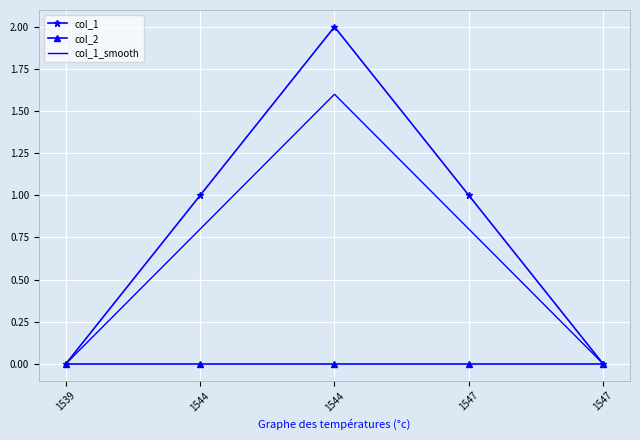

Reading left to right, what are all the values shown in this chart?

col_1: 0.0	1.0	2.0	1.0	0.0
col_2: 0.0	0.0	0.0	0.0	0.0
col_1_smooth: 0.0	0.8	1.6	0.8	0.0